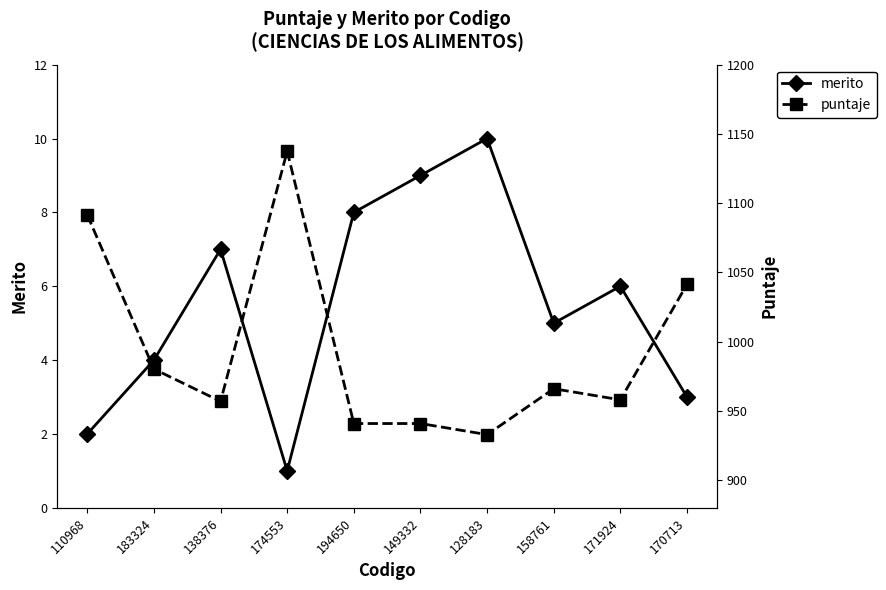

Between 158761 and 170713, which is larger?

158761